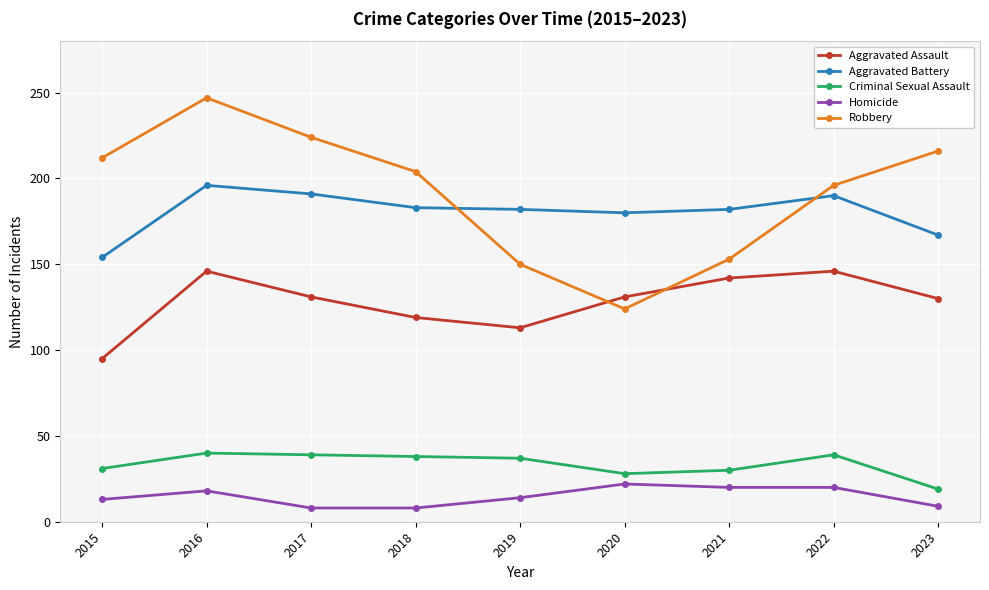

Which series changed the most between 2020 and 2021?

Robbery